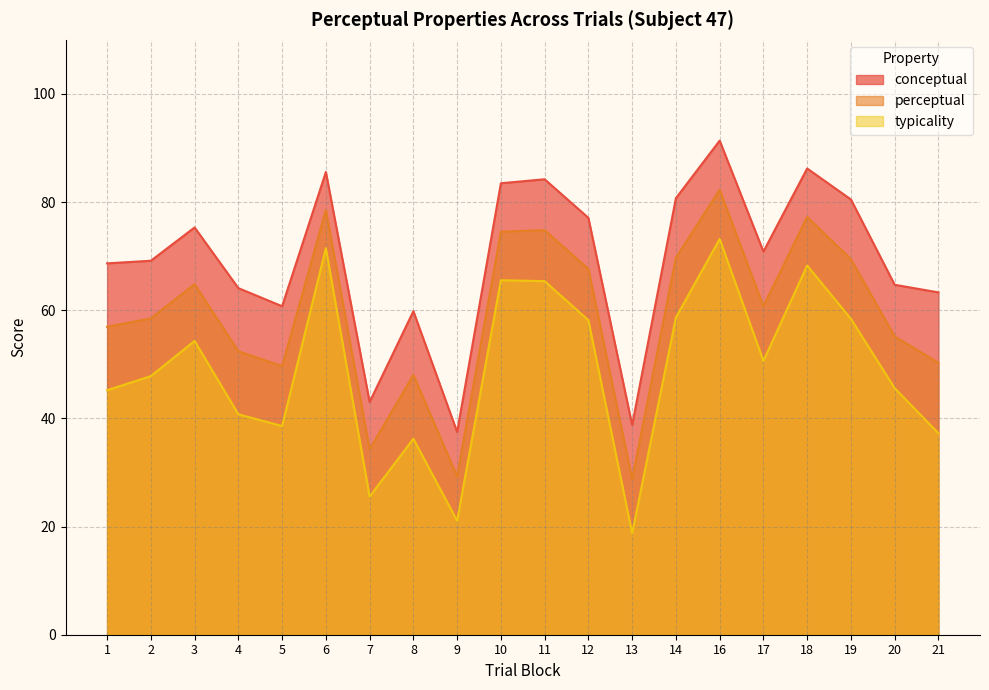

Which has a higher value, 20 or 12?

12